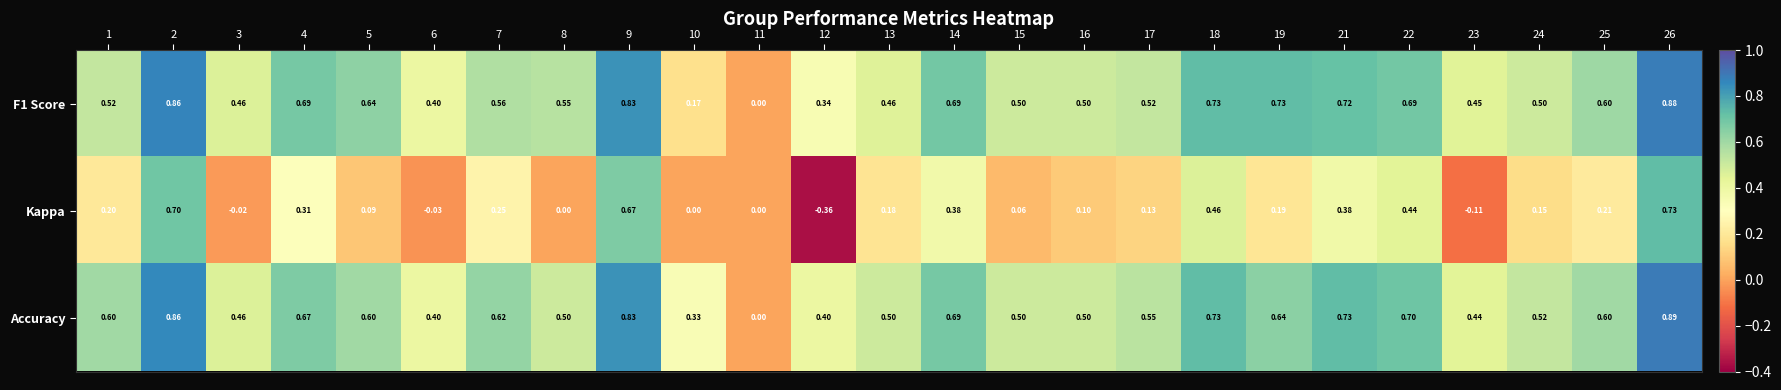

List the series in order of their peak value, lowest first.

Kappa, F1 Score, Accuracy